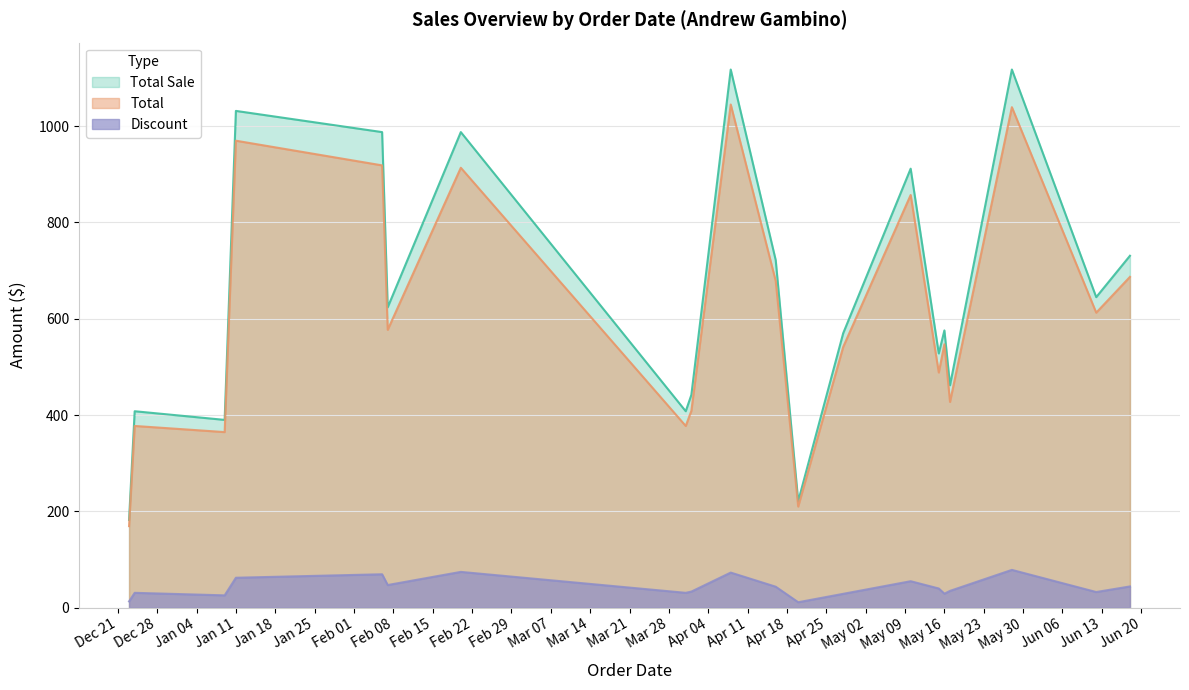

How many data points in Discount are above 39?

10